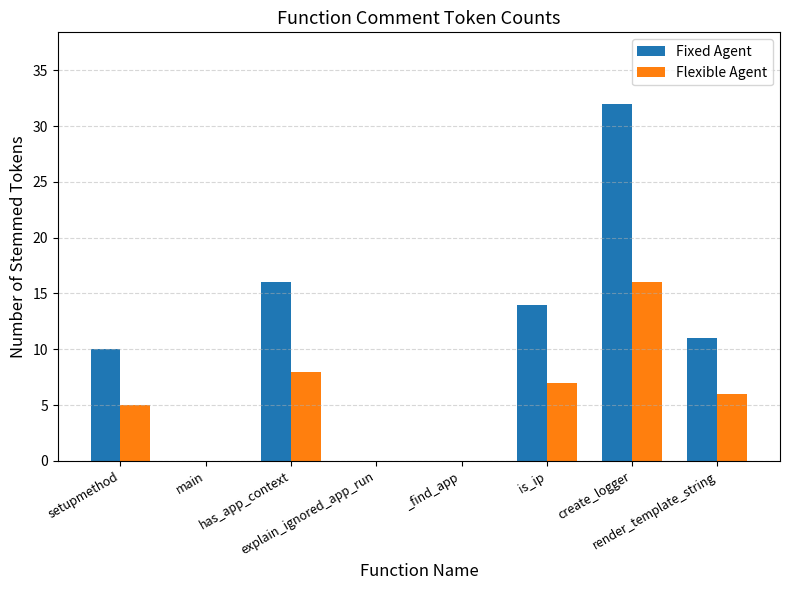

What is the spread (max minus min) of values at setupmethod?

5